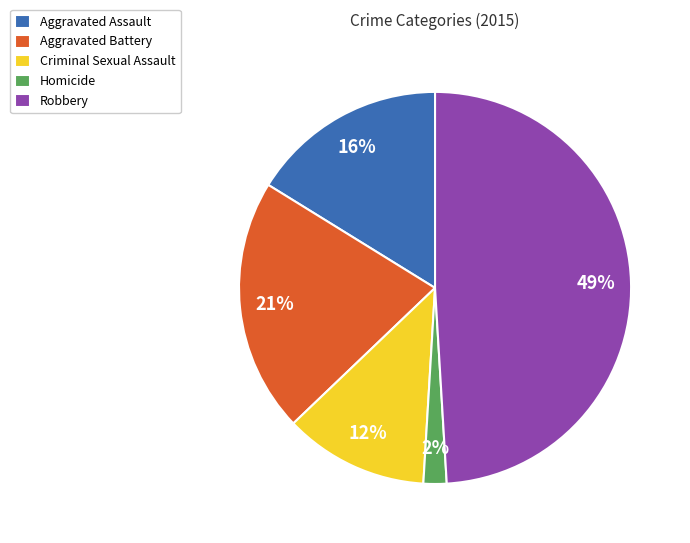

How many segments does this pie chart have?

5